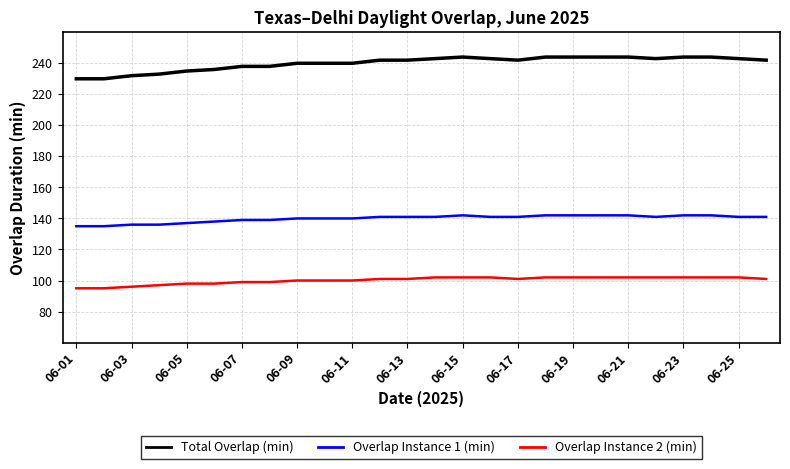

Rank the series by their average value, from lowest to highest.

Overlap Instance 2 (min), Overlap Instance 1 (min), Total Overlap (min)